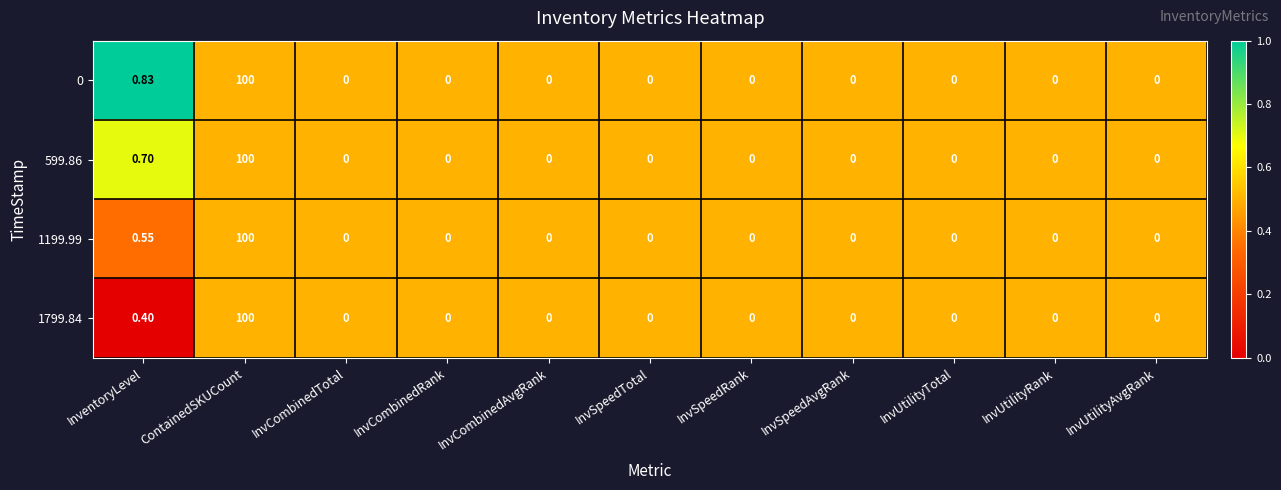

What is the total value across all series at InvSpeedAvgRank?

0.0